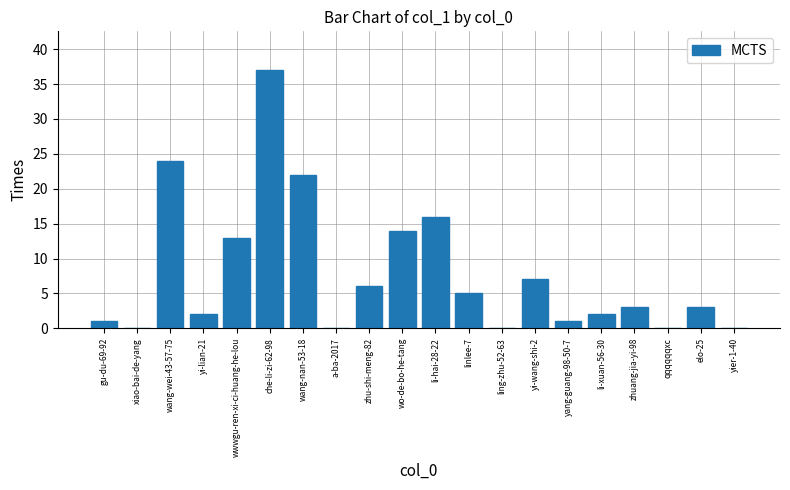

Is it true that the value at wo-de-bo-he-tang is 7?

False